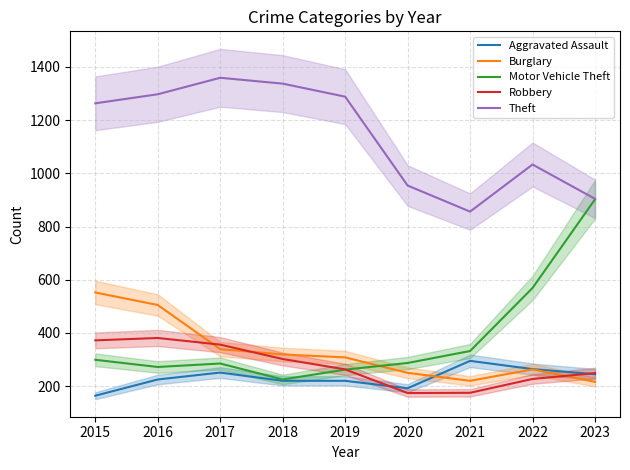

What are all the series names shown in the legend?

Aggravated Assault, Burglary, Motor Vehicle Theft, Robbery, Theft